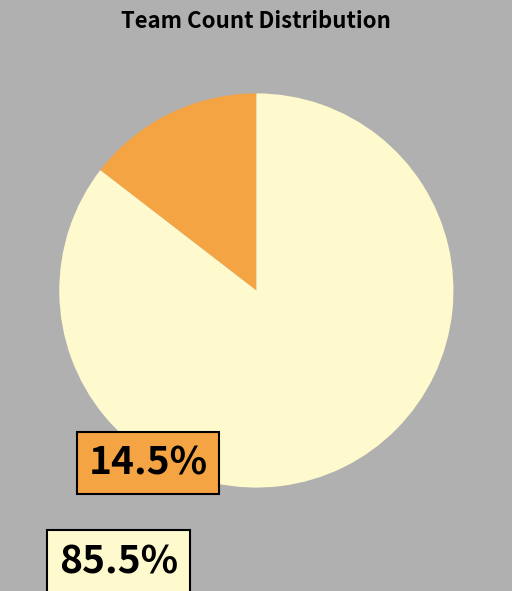

Is there a majority slice in this chart?

Yes